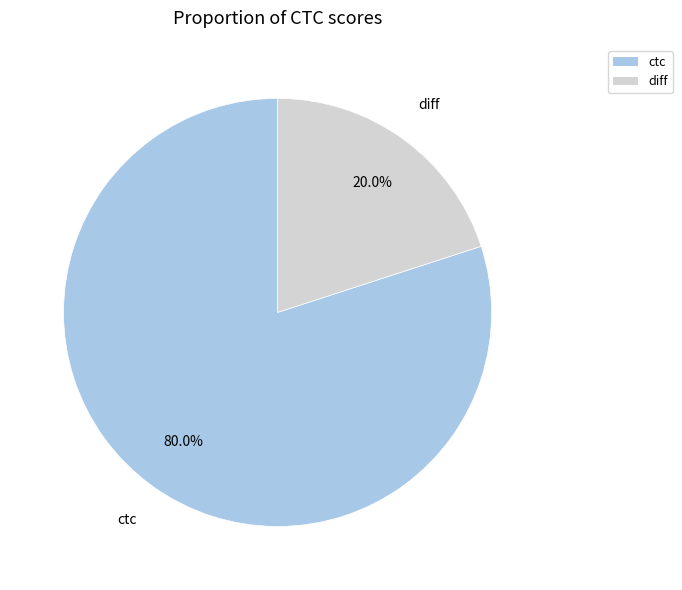

What is the largest slice in the pie chart?

ctc